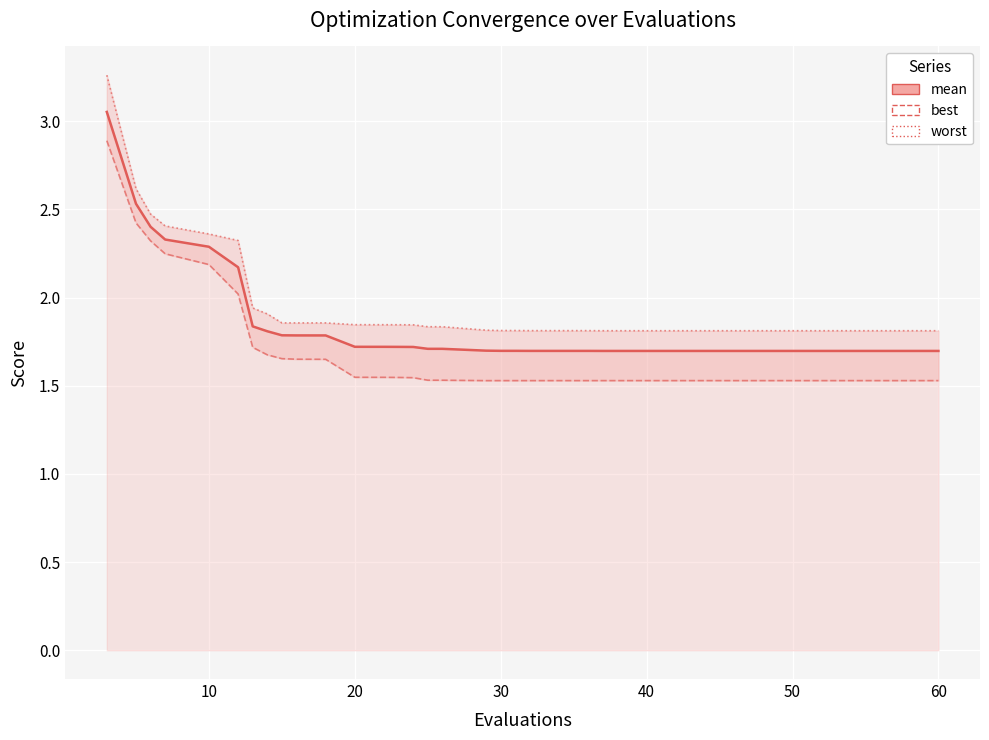

True or false: worst and mean cross at least once.

False